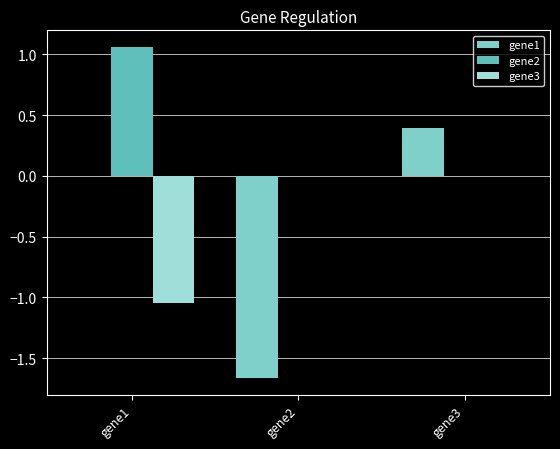

Are the bars grouped side by side (vs. stacked)?

Yes